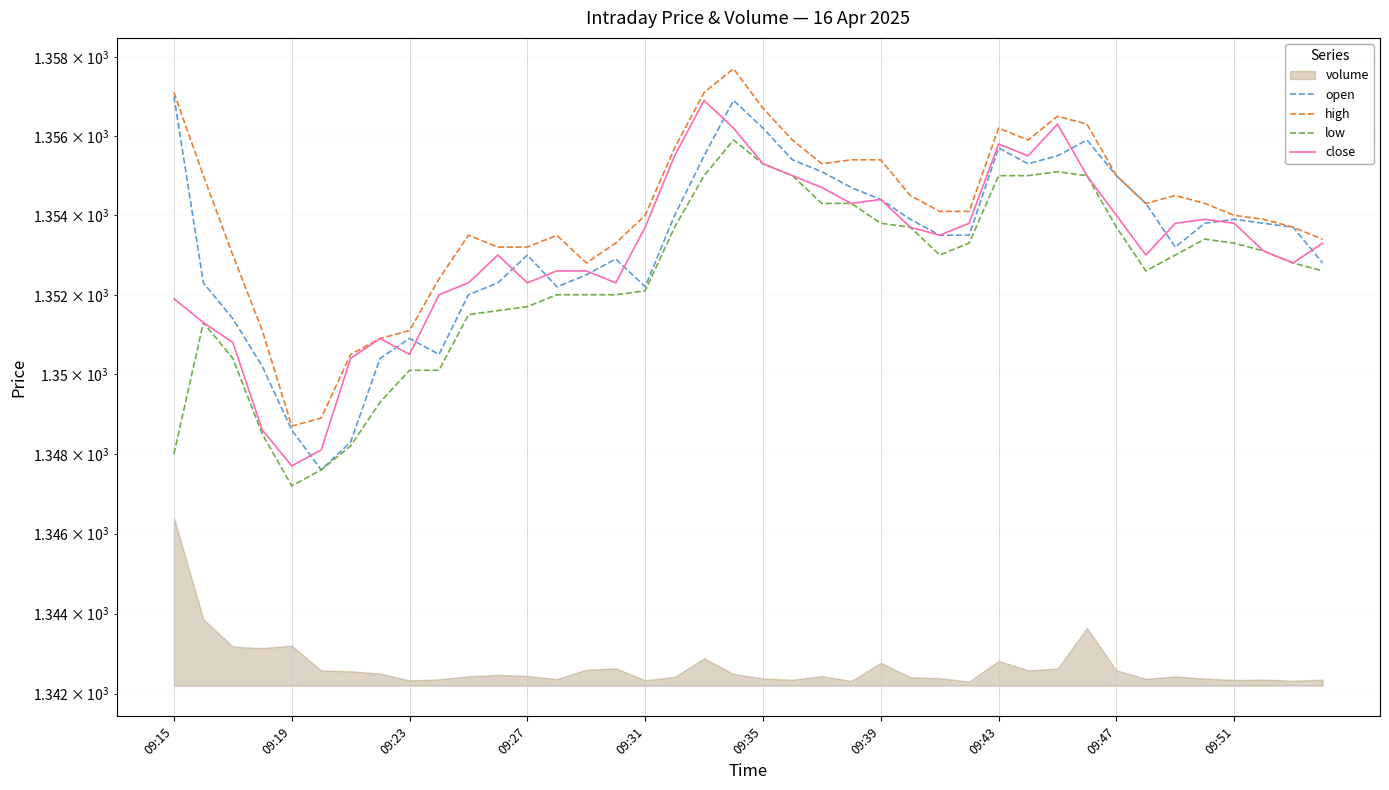

Reading right to left, what are all the values shown in this chart?

open: 1352.8	1353.7	1353.8	1353.9	1353.8	1353.2	1354.3	1355.0	1355.9	1355.5	1355.3	1355.7	1353.5	1353.5	1353.9	1354.4	1354.7	1355.1	1355.4	1356.2	1356.9	1355.5	1354.0	1352.2	1352.9	1352.5	1352.2	1353.0	1352.3	1352.0	1350.5	1350.9	1350.4	1348.3	1347.6	1348.6	1350.2	1351.4	1352.3	1357.0
high: 1353.4	1353.7	1353.9	1354.0	1354.3	1354.5	1354.3	1355.0	1356.3	1356.5	1355.9	1356.2	1354.1	1354.1	1354.5	1355.4	1355.4	1355.3	1355.9	1356.7	1357.7	1357.1	1355.7	1354.0	1353.3	1352.8	1353.5	1353.2	1353.2	1353.5	1352.4	1351.1	1350.9	1350.5	1348.9	1348.7	1351.1	1353.0	1355.0	1357.1
low: 1352.6	1352.8	1353.1	1353.3	1353.4	1353.0	1352.6	1353.7	1355.0	1355.1	1355.0	1355.0	1353.3	1353.0	1353.7	1353.8	1354.3	1354.3	1355.0	1355.3	1355.9	1355.0	1353.7	1352.1	1352.0	1352.0	1352.0	1351.7	1351.6	1351.5	1350.1	1350.1	1349.3	1348.2	1347.6	1347.2	1348.5	1350.4	1351.3	1348.0
close: 1353.3	1352.8	1353.1	1353.8	1353.9	1353.8	1353.0	1354.0	1355.0	1356.3	1355.5	1355.8	1353.8	1353.5	1353.7	1354.4	1354.3	1354.7	1355.0	1355.3	1356.2	1356.9	1355.5	1353.7	1352.3	1352.6	1352.6	1352.3	1353.0	1352.3	1352.0	1350.5	1350.9	1350.4	1348.1	1347.7	1348.6	1350.8	1351.3	1351.9